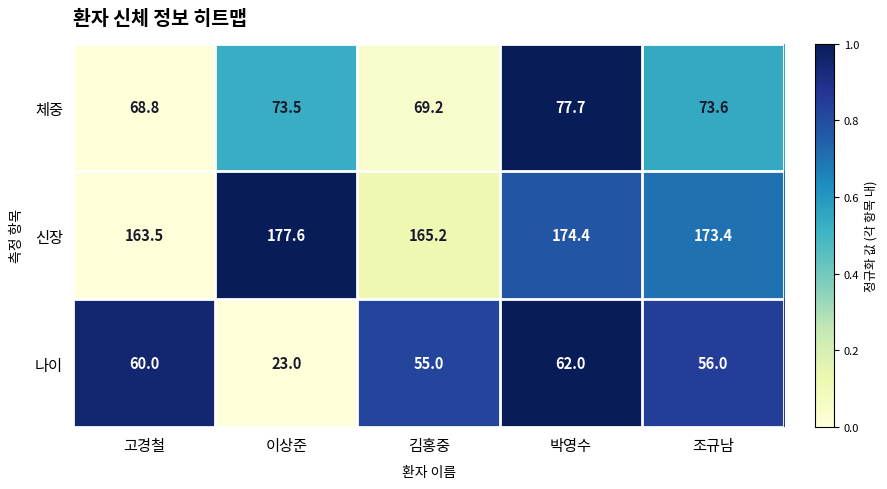

What is the sum of the 나이 values at 조규남 and 박영수?

118.0